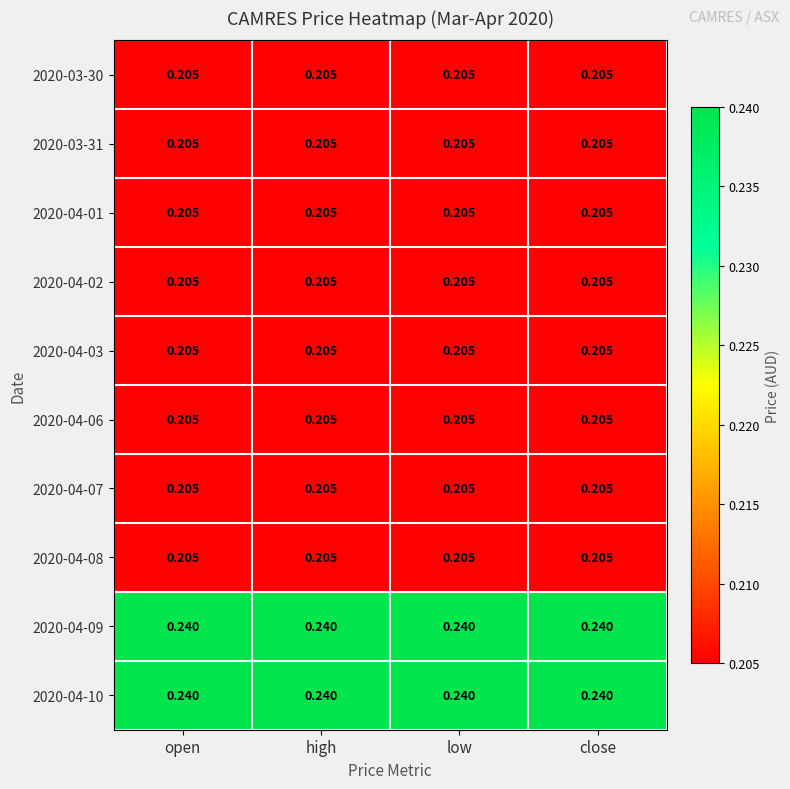

Is the value of 2020-04-08 at open greater than the value of 2020-04-10 at low?

No